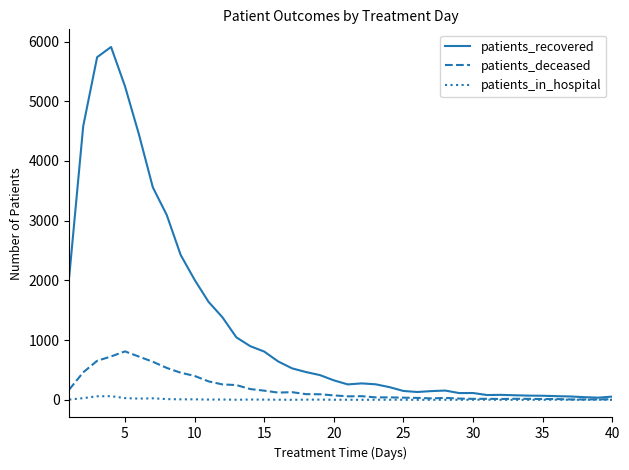

Rank the series by their average value, from highest to lowest.

patients_recovered, patients_deceased, patients_in_hospital